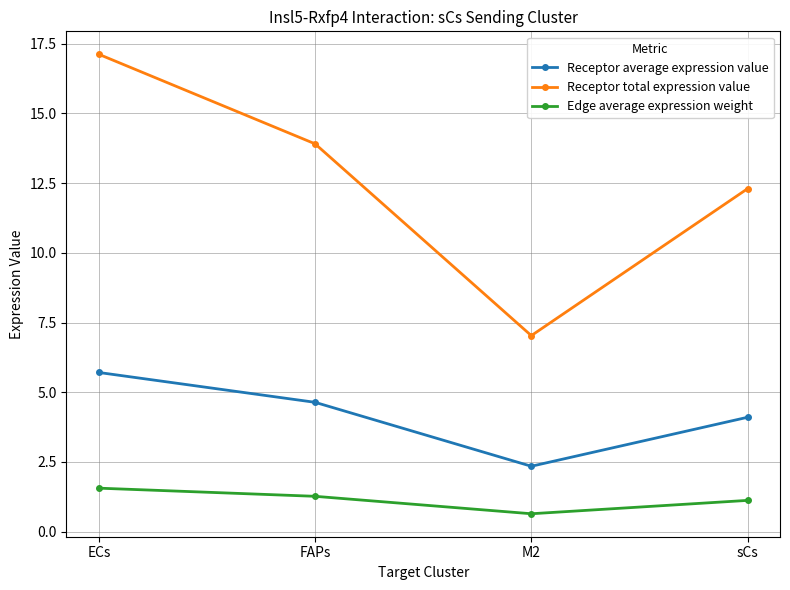

What is the difference between the Edge average expression weight values at M2 and sCs?

0.5